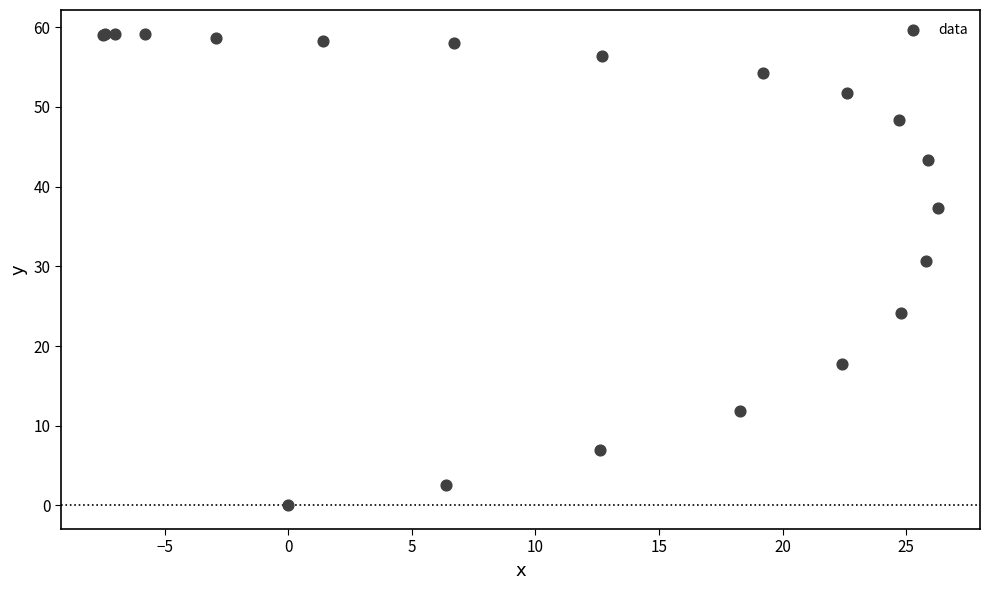

What Y value in the scatter plot is closest to 29?

30.7